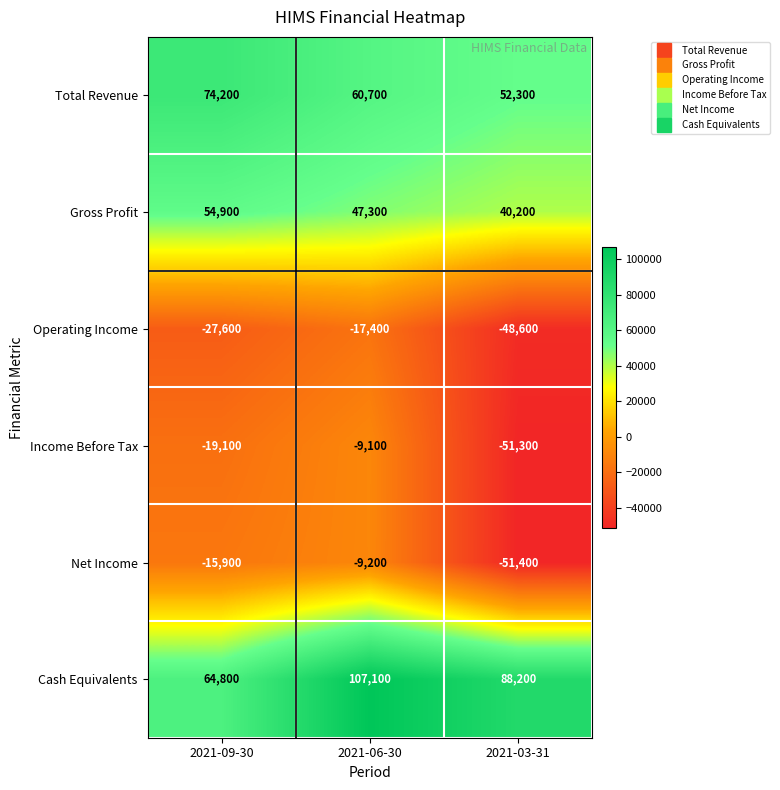

At which label does Cash Equivalents first exceed 88200?

2021-06-30